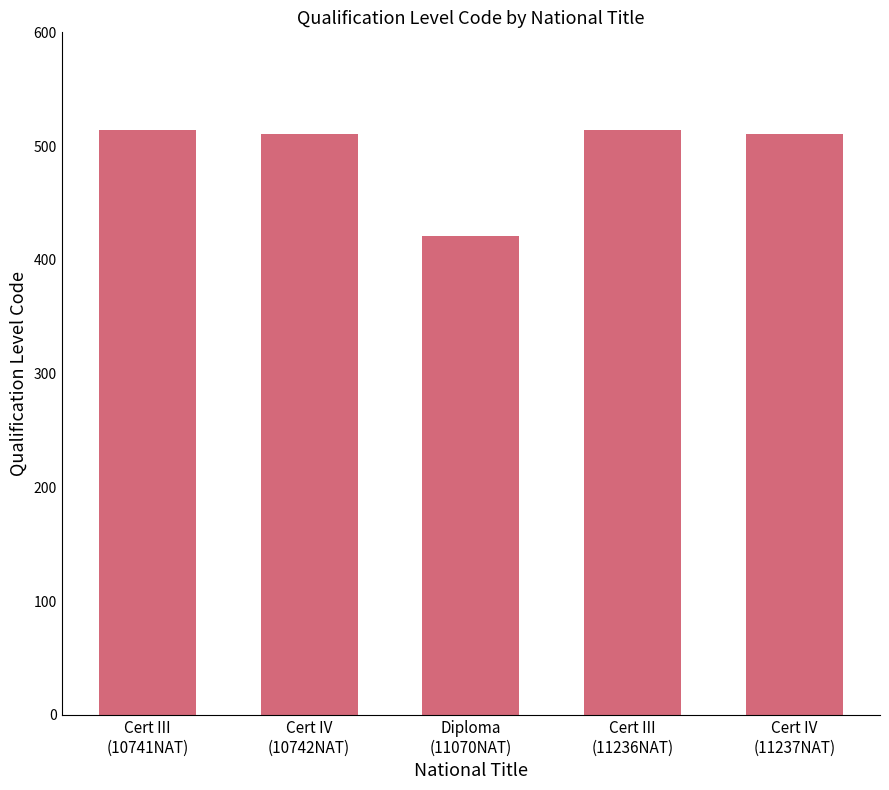

What is the label of the 2nd bar from the right?

Cert III
(11236NAT)